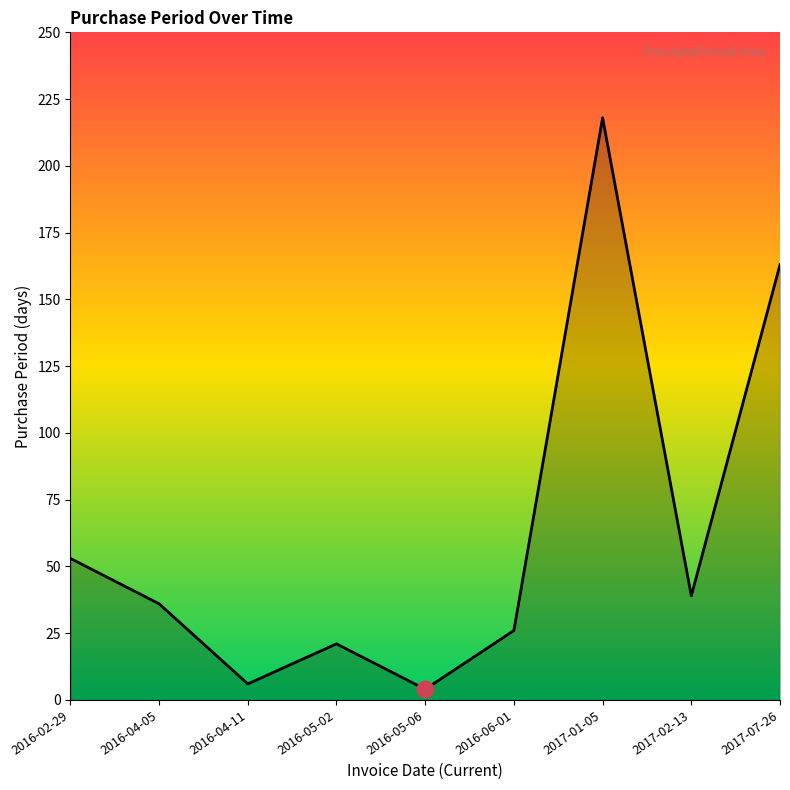

Between 2017-07-26 and 2017-02-13, which is larger?

2017-07-26